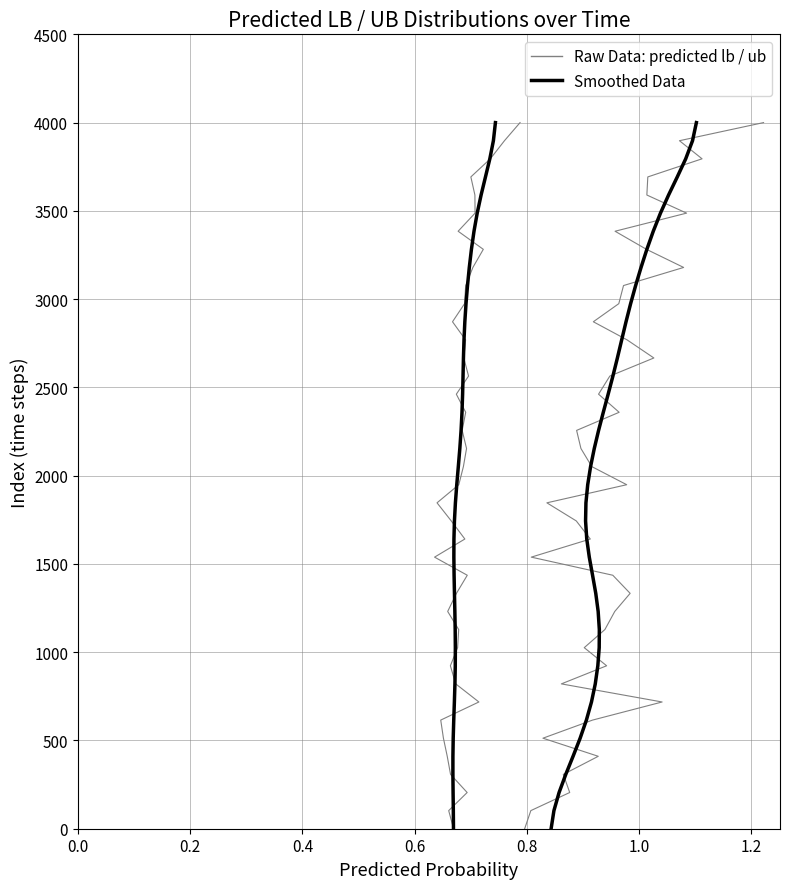

True or false: Raw Data: predicted ub and Smoothed: predicted lb intersect in this chart.

False